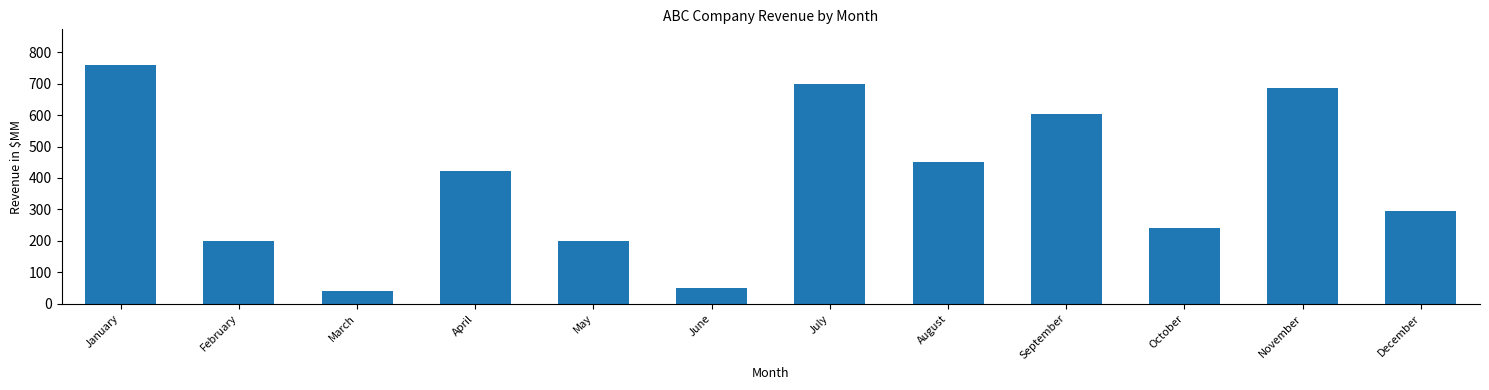

The chart shows a value of 700 at July. True or false?

True